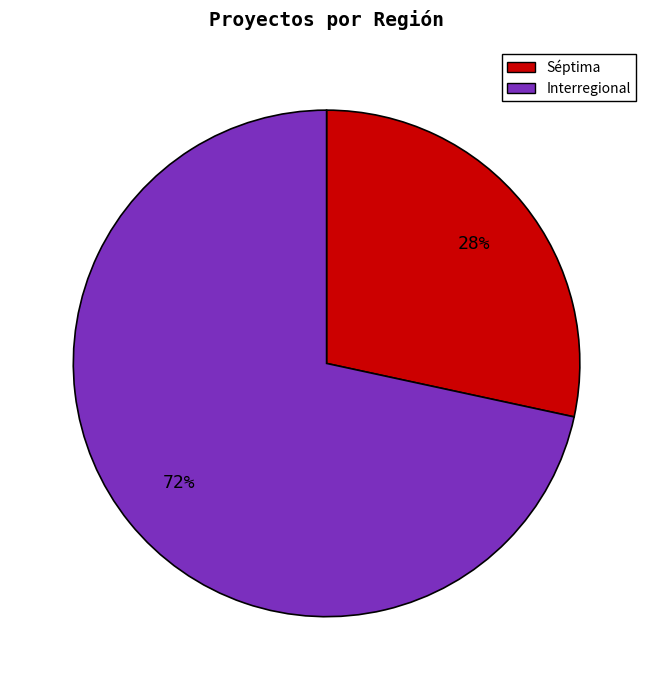

Which category has the biggest portion of the pie?

Interregional